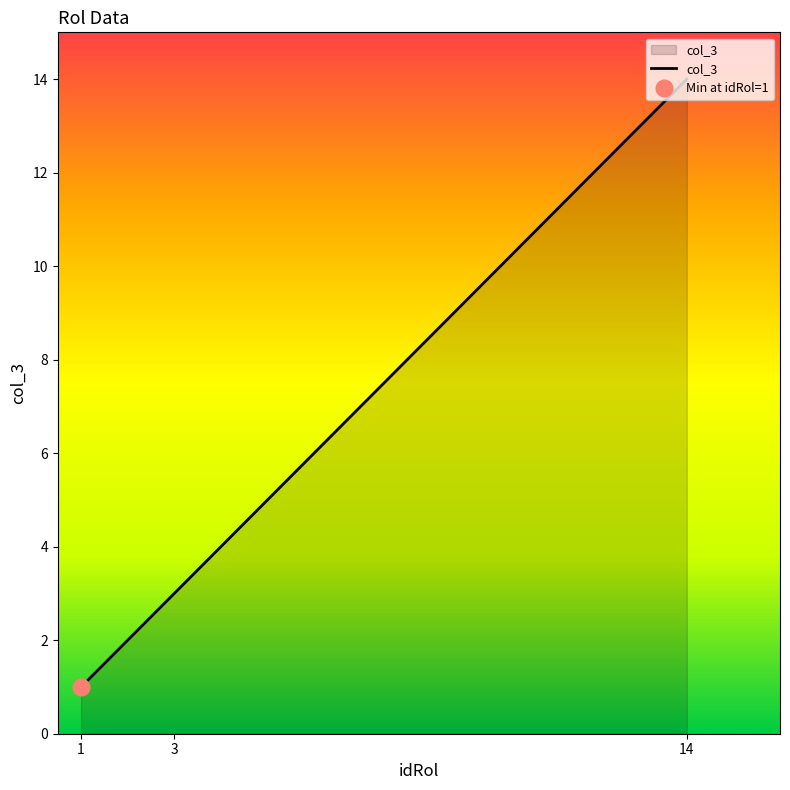

Reading left to right, what are all the values shown in this chart?

1	3	14